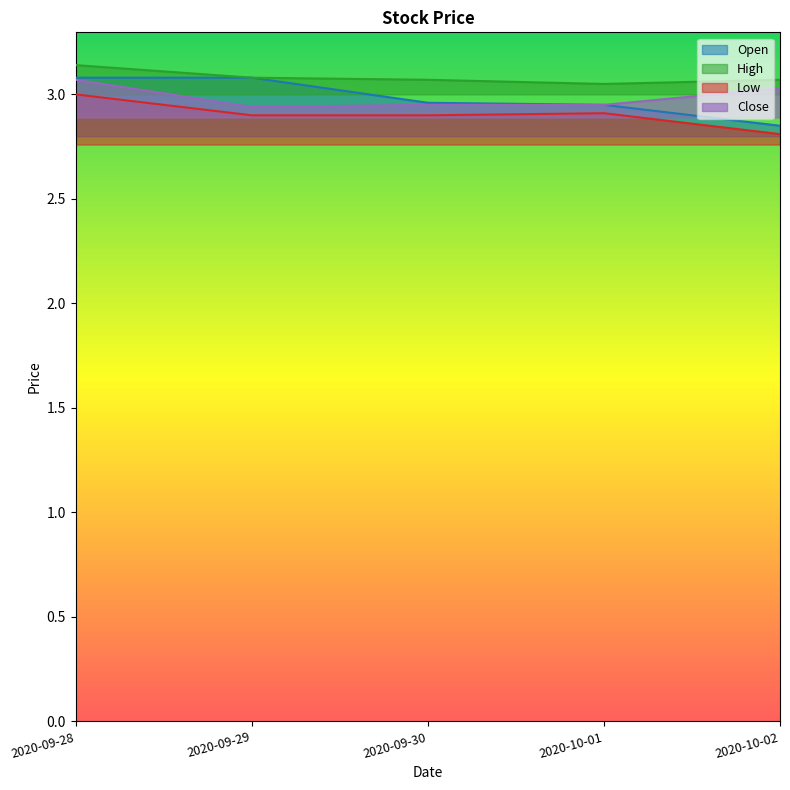

Does the chart display data point markers on the line(s)?

No